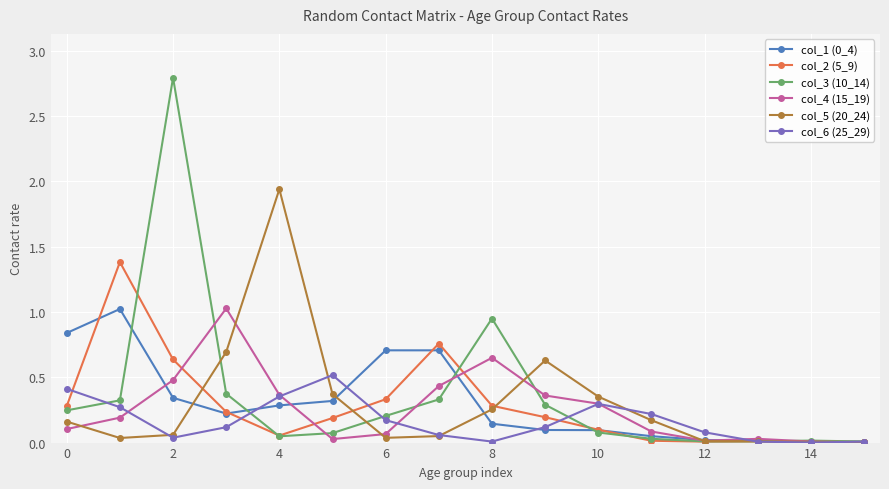

Which series has the widest spread of values?

col_3 (10_14)